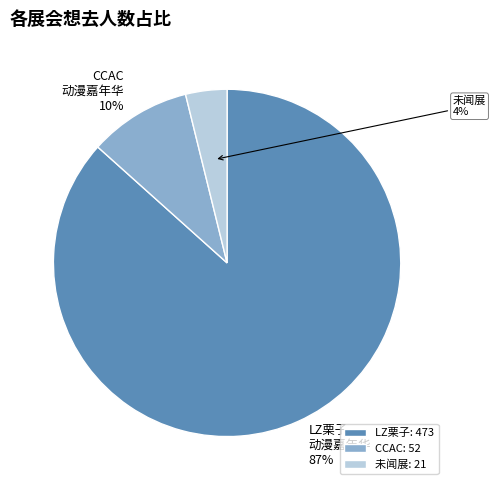

Is it true that CCAC: 52 is 23% of the pie?

False